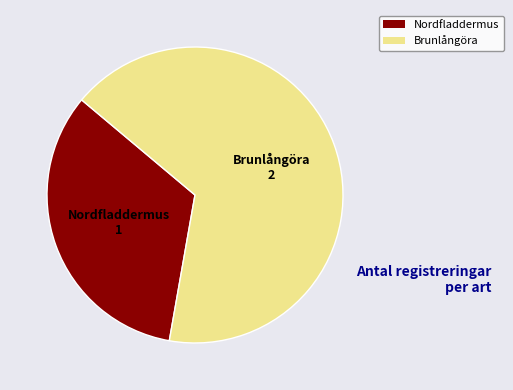

What is the largest slice in the pie chart?

Brunlångöra